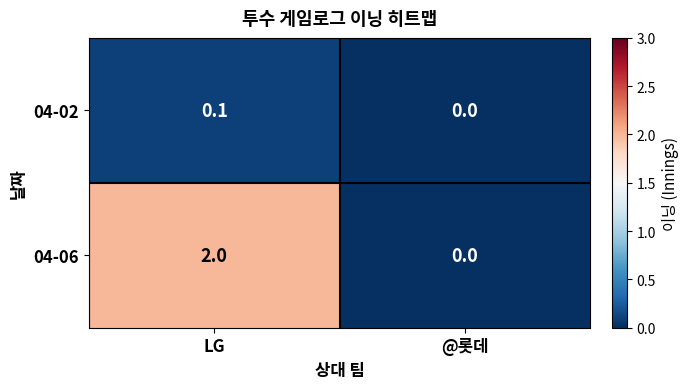

At which category does the chart reach its minimum across all series?

@롯데